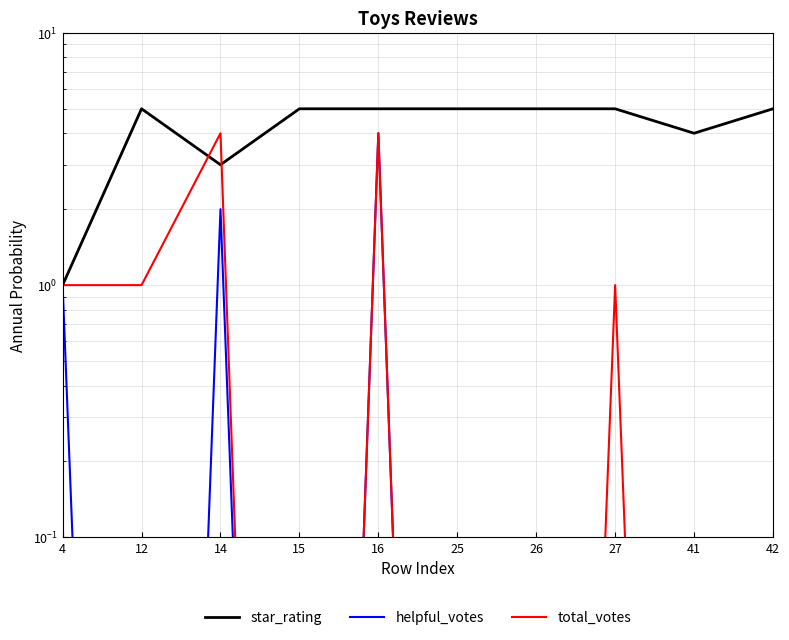

How many intersections are there between total_votes and star_rating?

2